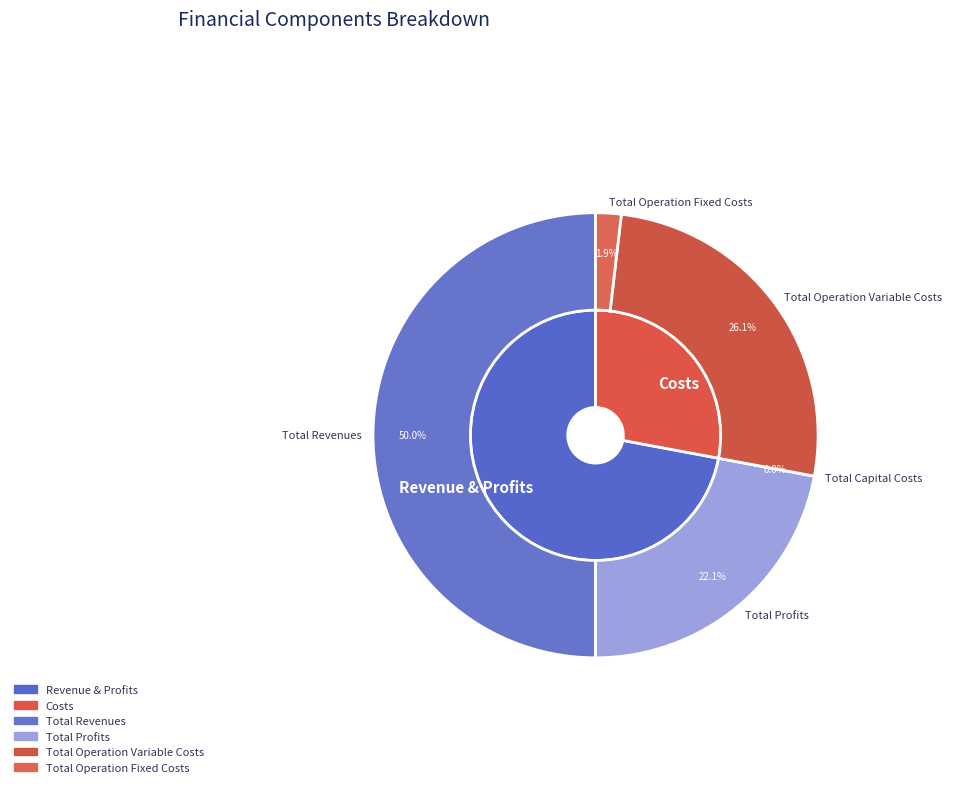

What percentage is the Total Operation Fixed Costs slice, to the nearest percent?

2%